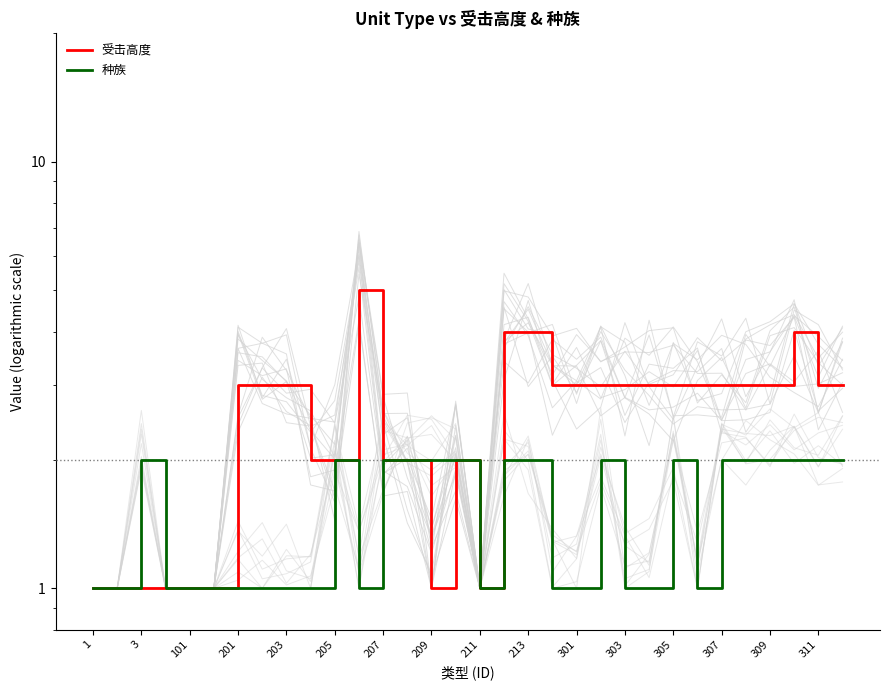

Which series has the largest total across all categories?

受击高度